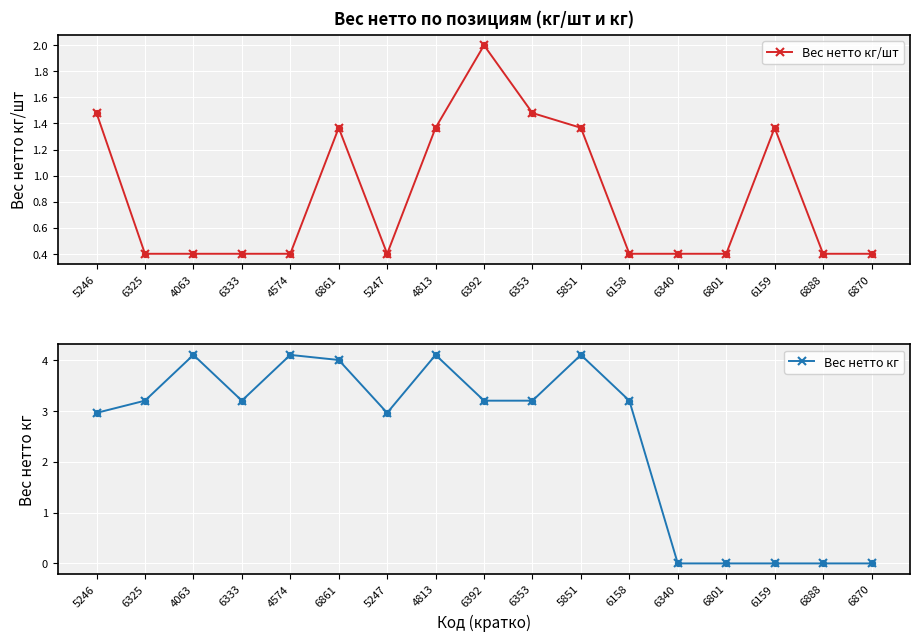

Is the value of Вес нетто кг at 6353 greater than the value of Вес нетто кг/шт at 6158?

Yes